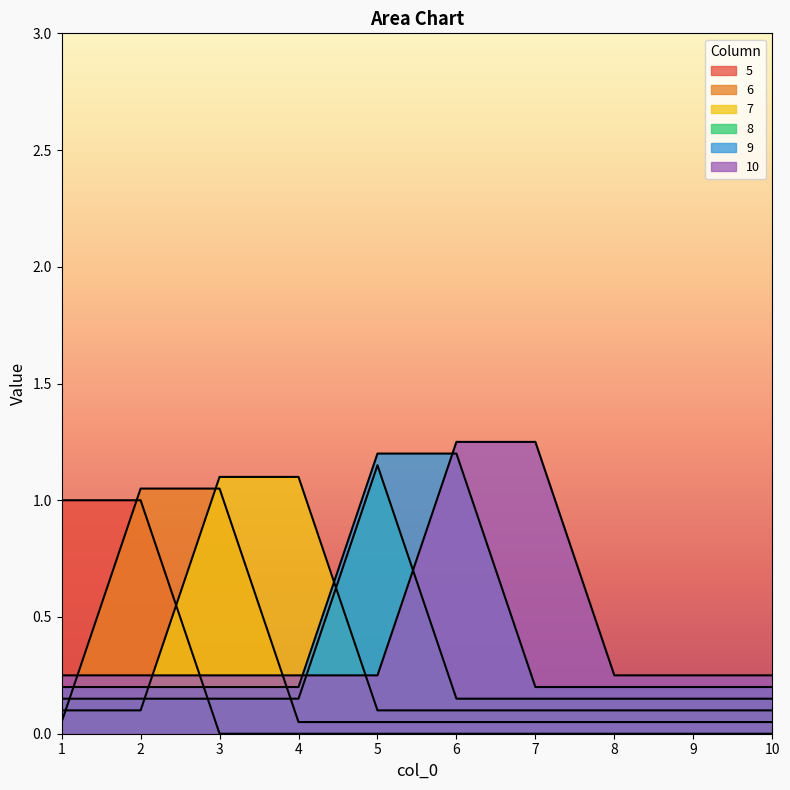

Reading right to left, list all the values displayed in this chart.

5: 10=0.0	9=0.0	8=0.0	7=0.0	6=0.0	5=0.0	4=0.0	3=0.0	2=1.0	1=1.0
6: 10=0.1	9=0.1	8=0.1	7=0.1	6=0.1	5=0.1	4=0.1	3=1.1	2=1.1	1=0.1
7: 10=0.1	9=0.1	8=0.1	7=0.1	6=0.1	5=0.1	4=1.1	3=1.1	2=0.1	1=0.1
8: 10=0.2	9=0.2	8=0.2	7=0.2	6=0.2	5=1.1	4=0.2	3=0.2	2=0.2	1=0.2
9: 10=0.2	9=0.2	8=0.2	7=0.2	6=1.2	5=1.2	4=0.2	3=0.2	2=0.2	1=0.2
10: 10=0.2	9=0.2	8=0.2	7=1.2	6=1.2	5=0.2	4=0.2	3=0.2	2=0.2	1=0.2